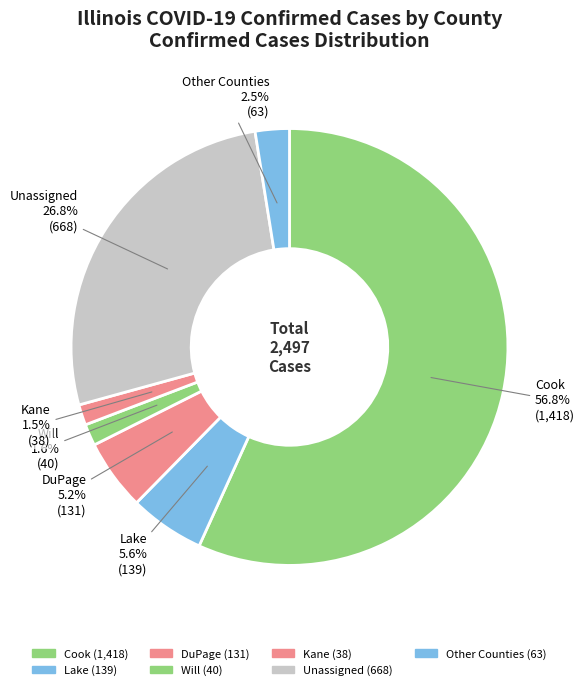

Is there any slice that represents more than half of the pie?

Yes